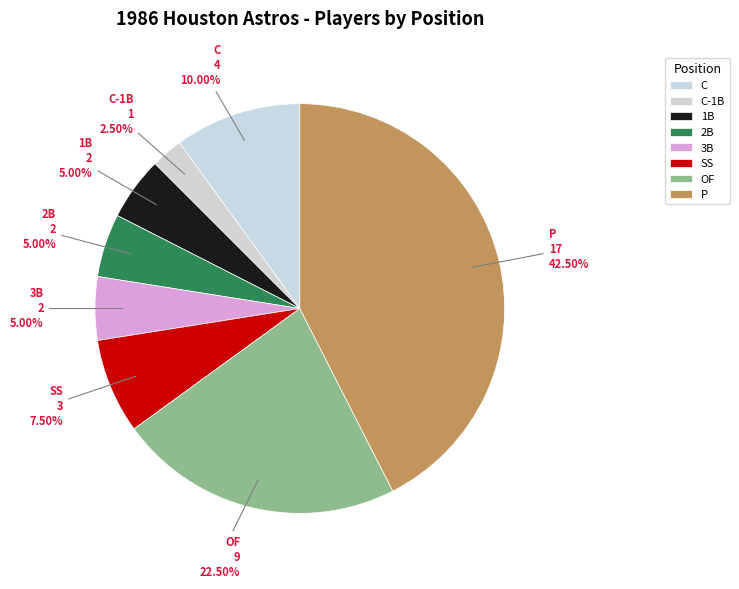

Is OF the majority of the pie?

No